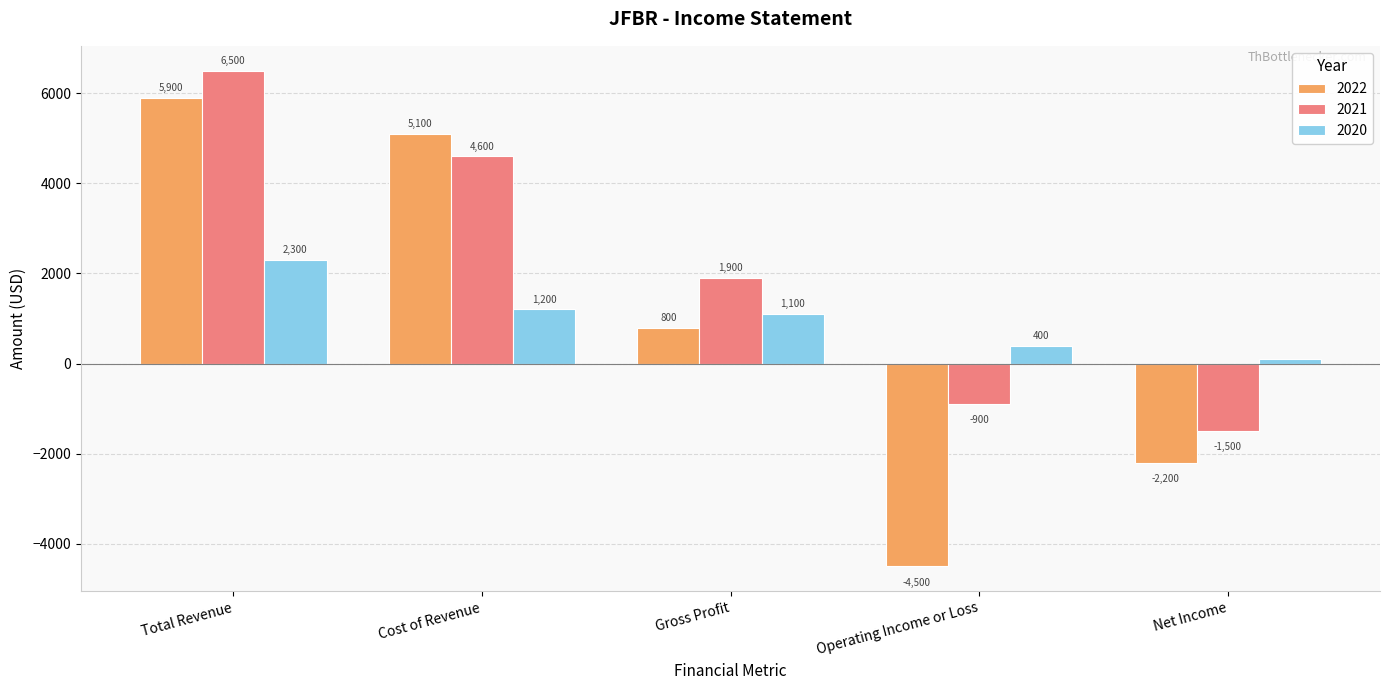

Which series has the widest spread of values?

2022